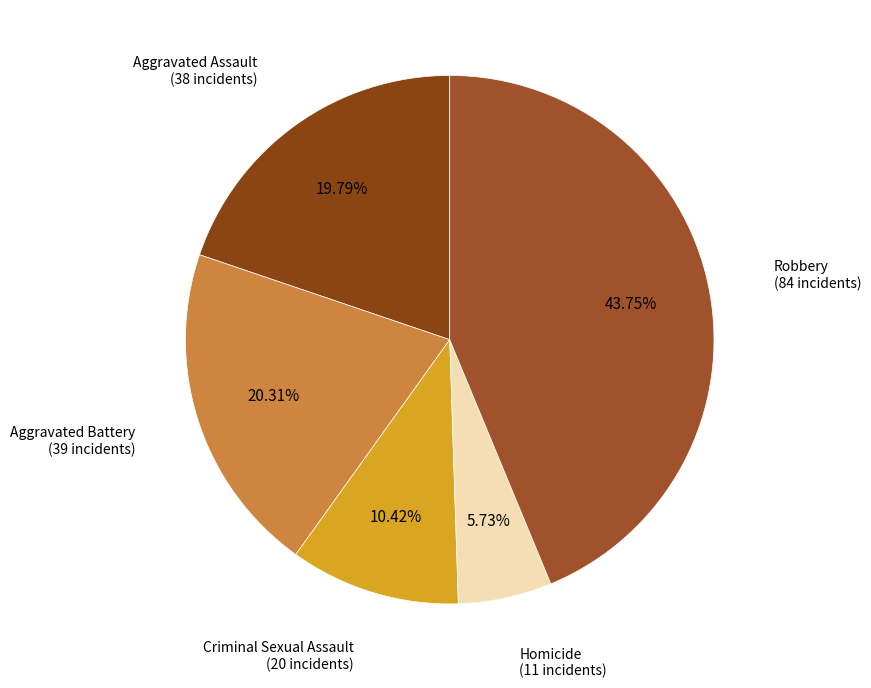

Which slice is the smallest?

Homicide